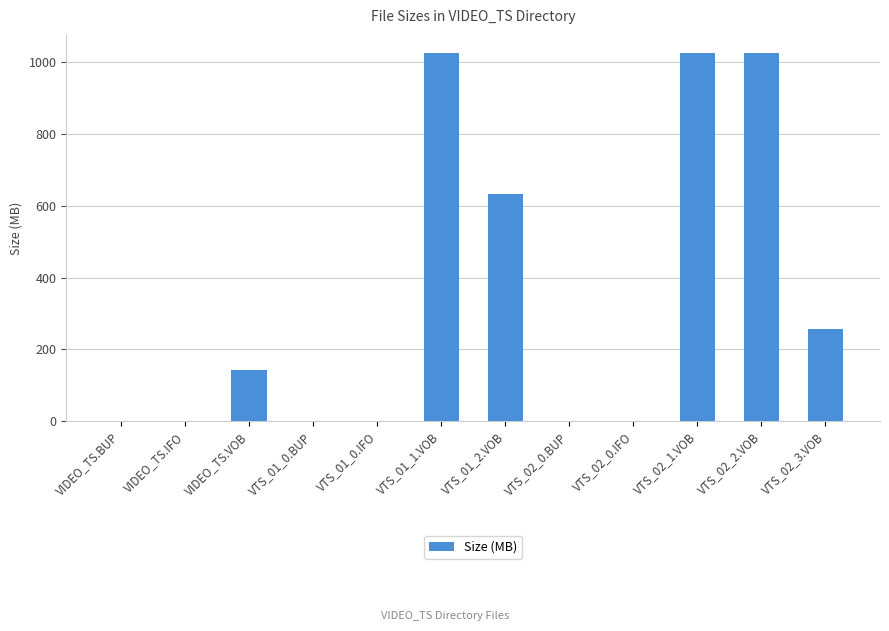

Is it true that the value at VTS_02_0.IFO is 0.0?

True